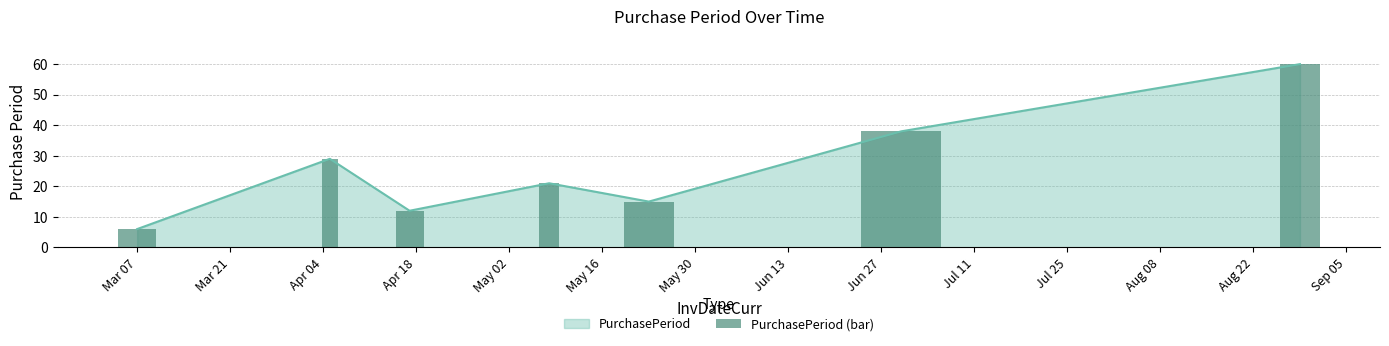

True or false: the data shows 25 at May 02.

False